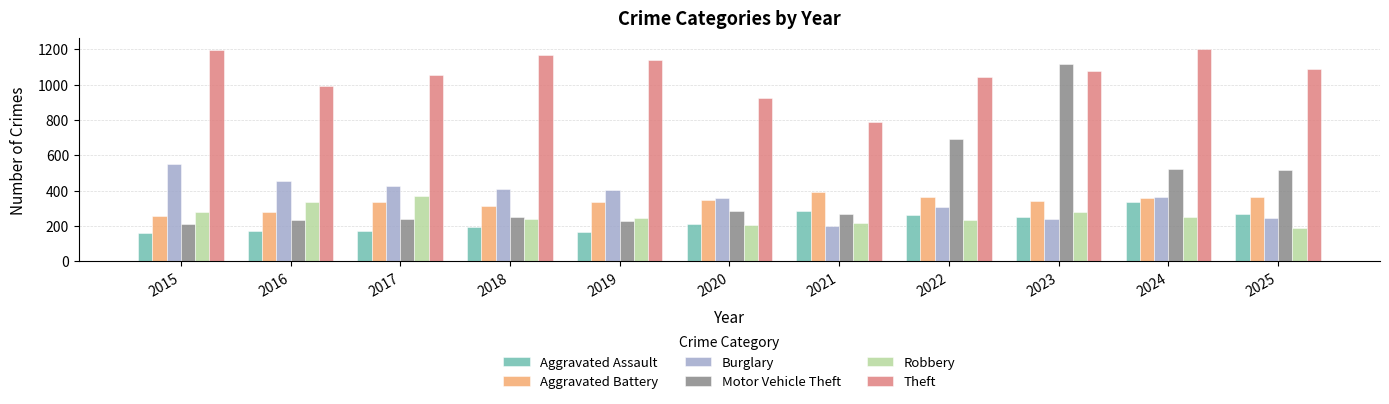

What are all the series names shown in the legend?

Aggravated Assault, Aggravated Battery, Burglary, Motor Vehicle Theft, Robbery, Theft